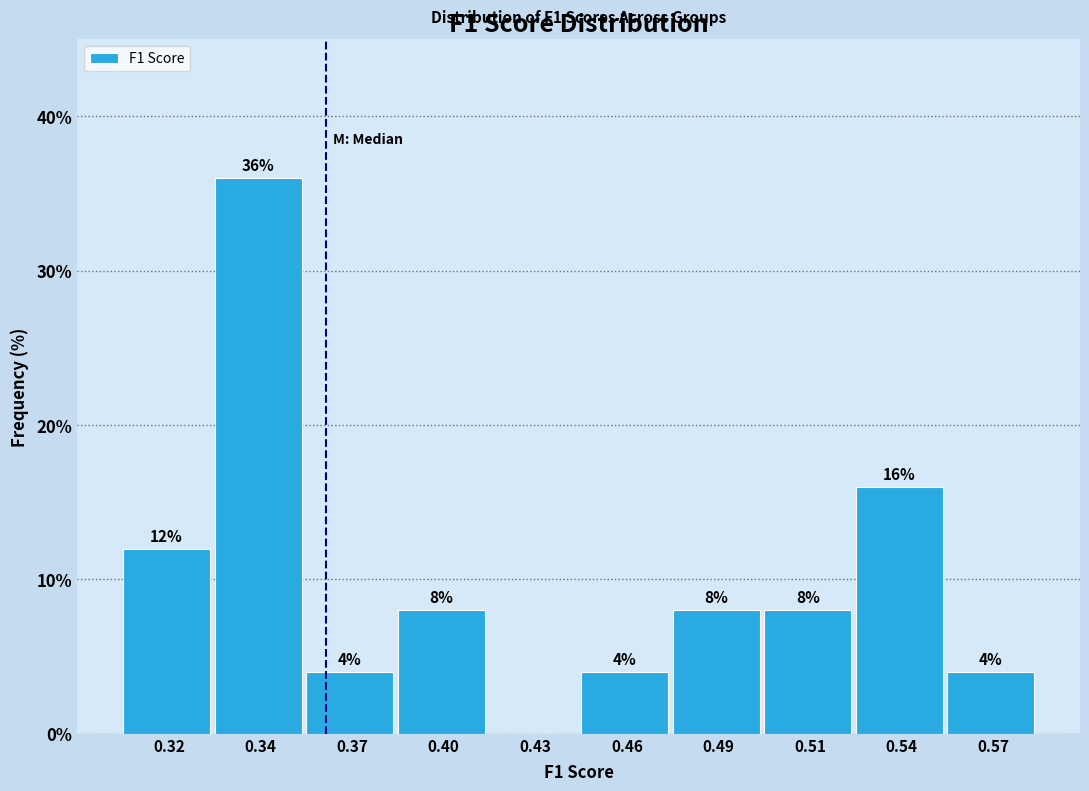

True or false: the data shows 62 at 0.34.

False